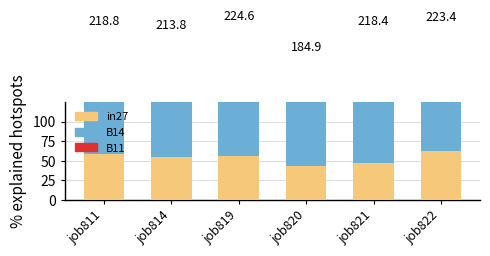

List the labels in order of in27 value, smallest first.

job820, job821, job814, job819, job811, job822